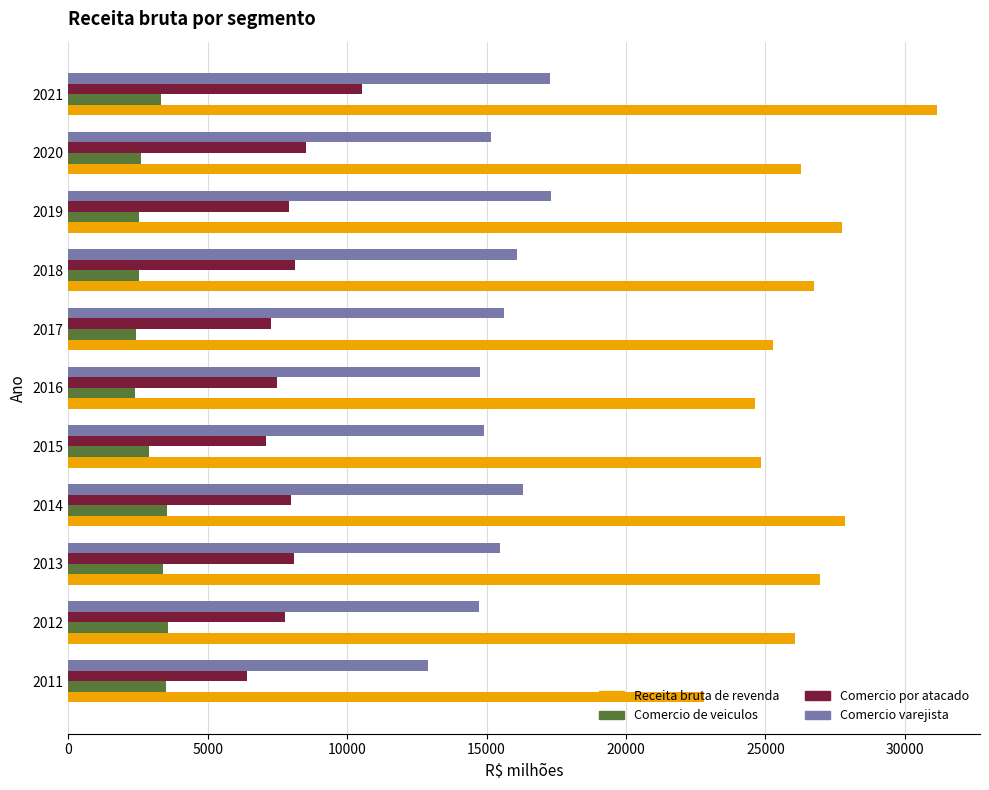

The Comercio varejista series shows 15470.9 at 2013. True or false?

True